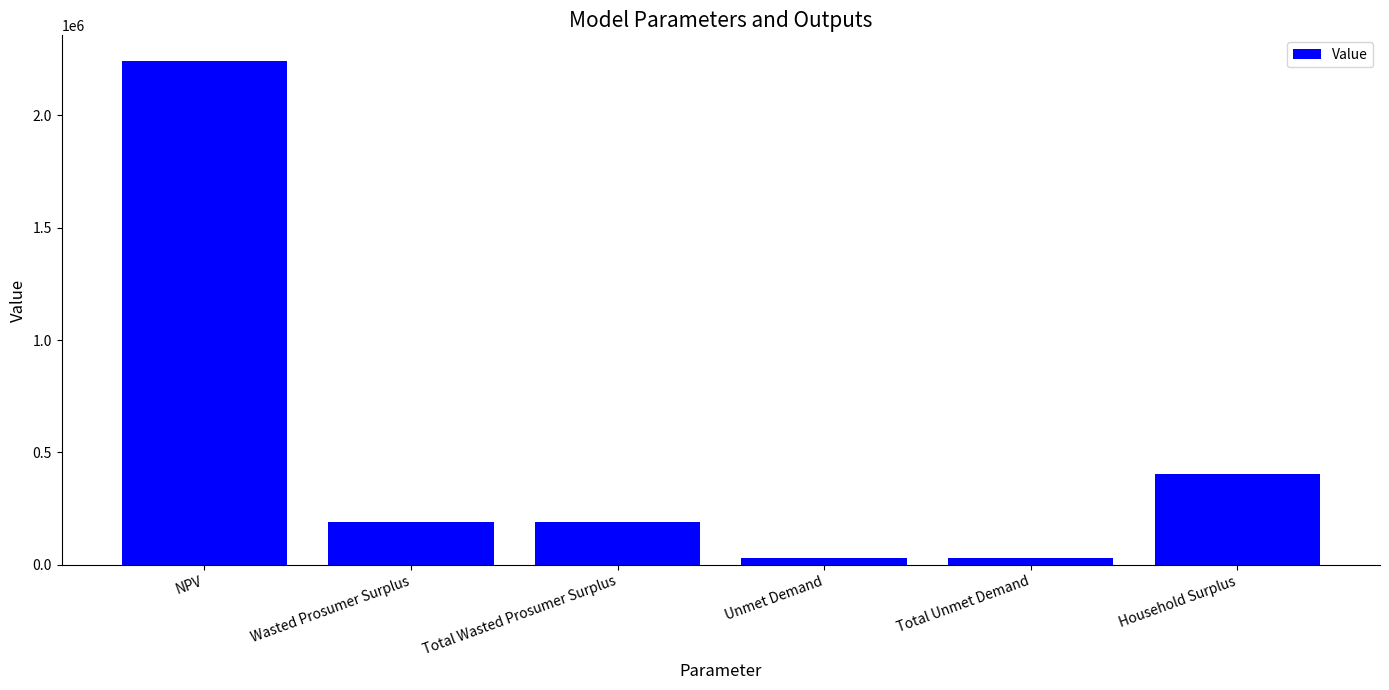

Read the value at Wasted Prosumer Surplus.

189588.0